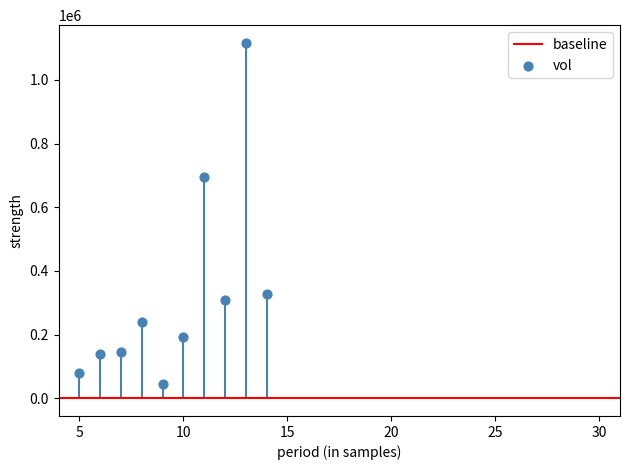

What Y value in the scatter plot is closest to 579700?

694900